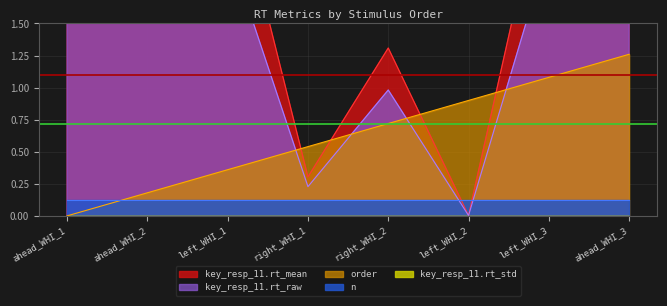

What is the sum of all key_resp_11.rt_raw values?

16.5